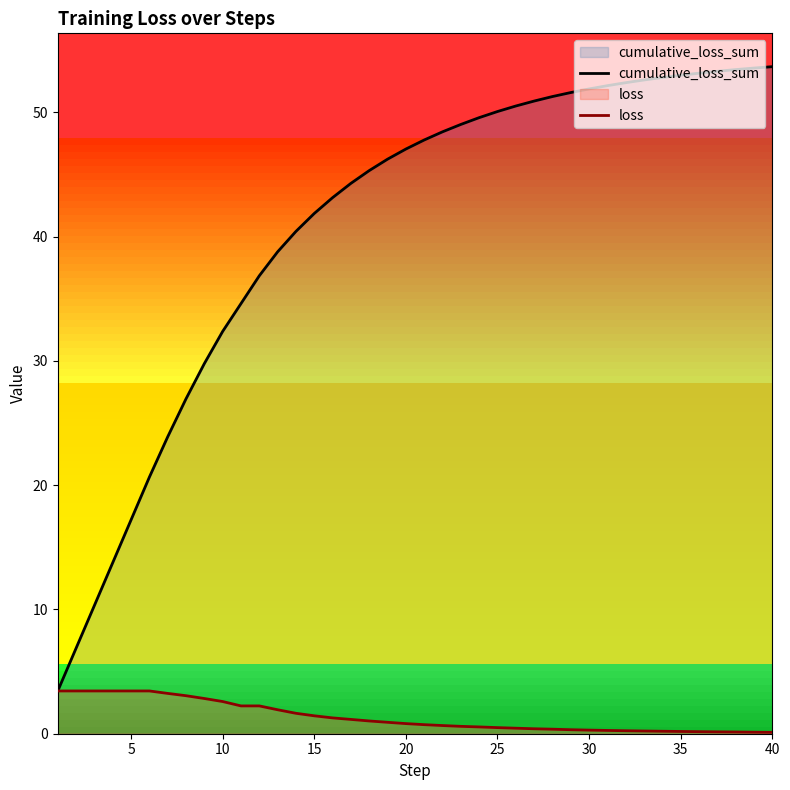

True or false: loss and cumulative_loss_sum cross at least once.

False